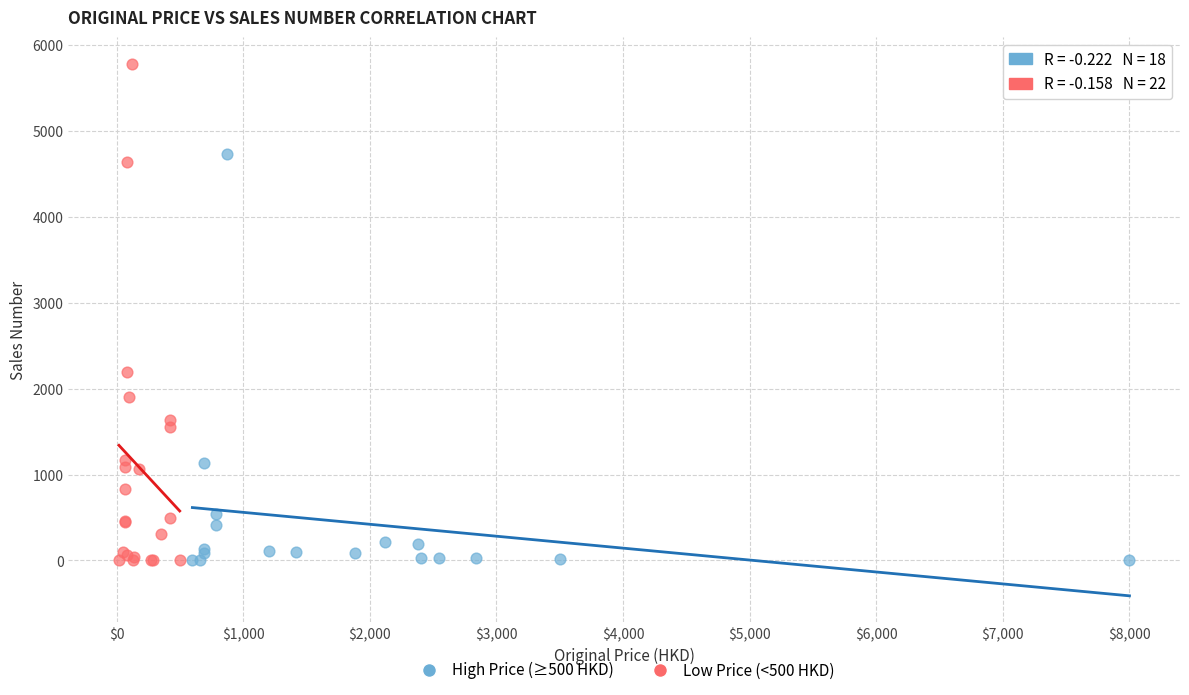

Which series contains the highest Y value?

Low Price (<500 HKD)